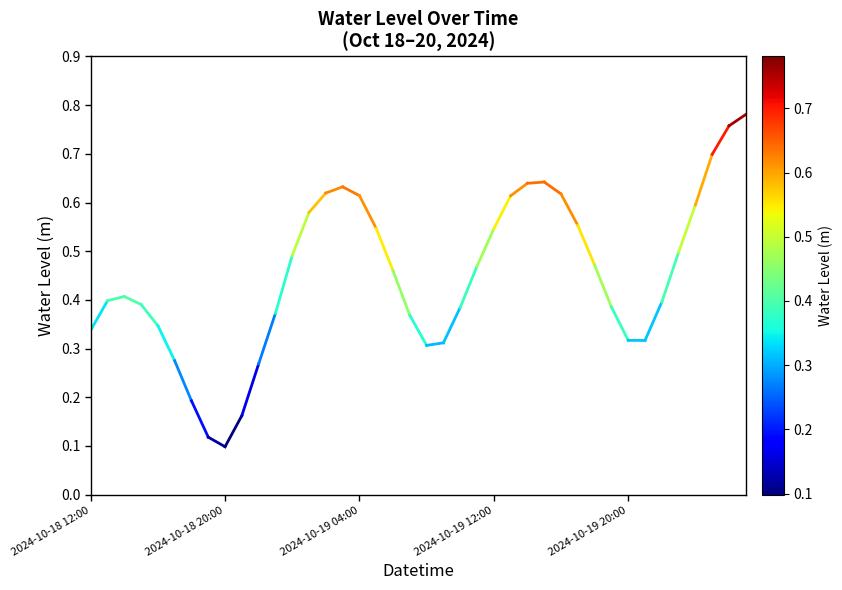

Is it true that the value at 2024-10-18 12:00 is 0.3?

True